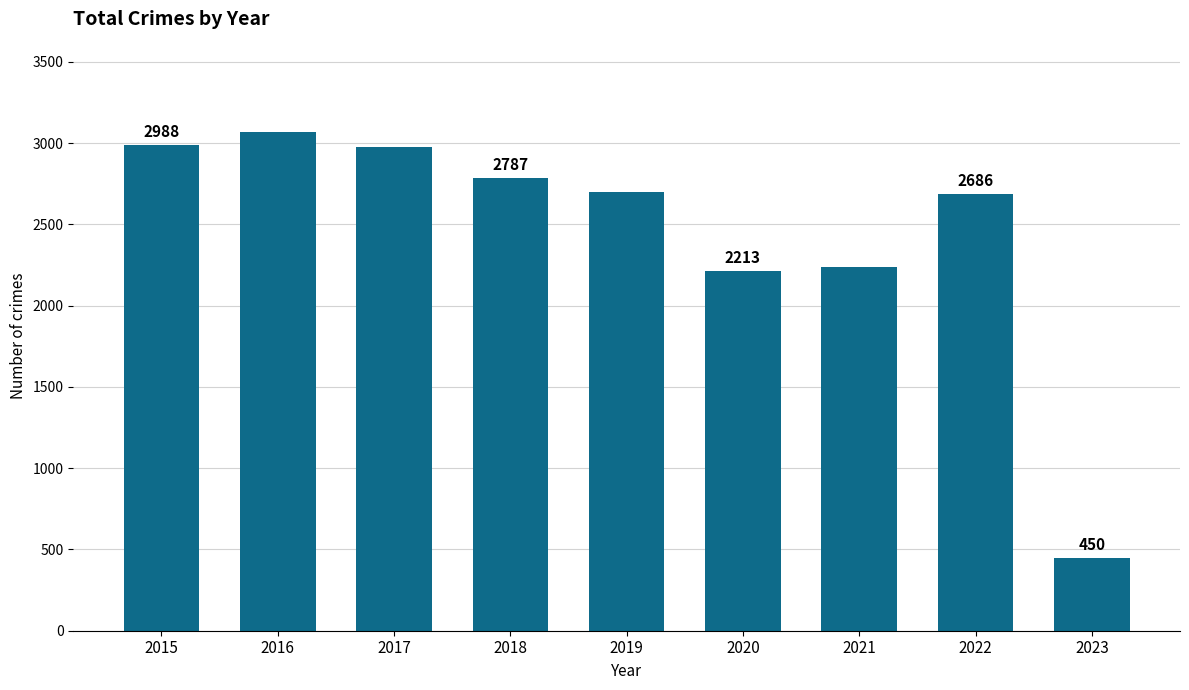

What is the sum of all values?

22105